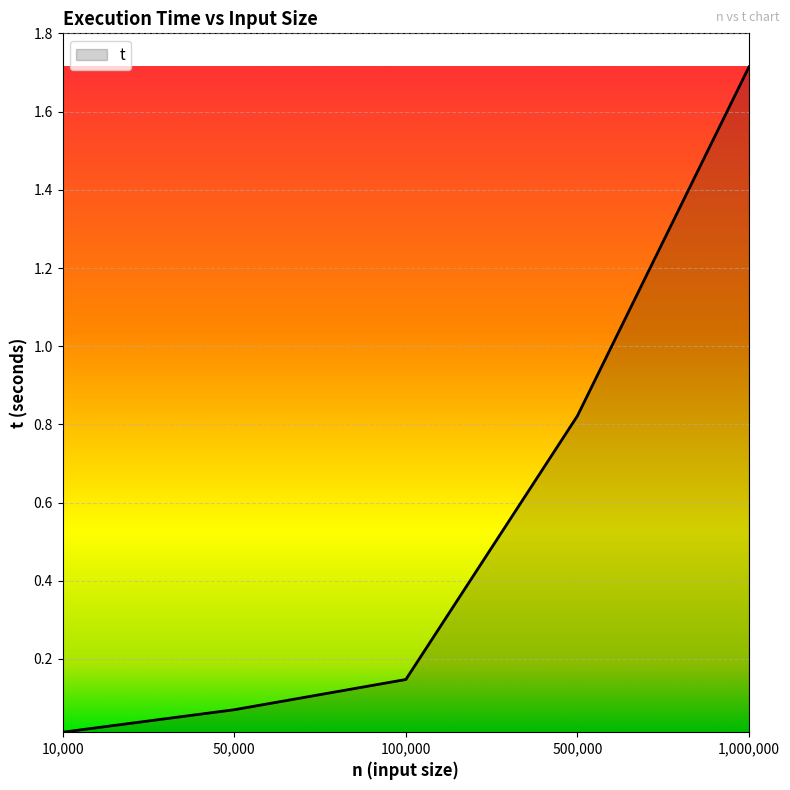

Which label corresponds to the largest value in the chart?

1,000,000